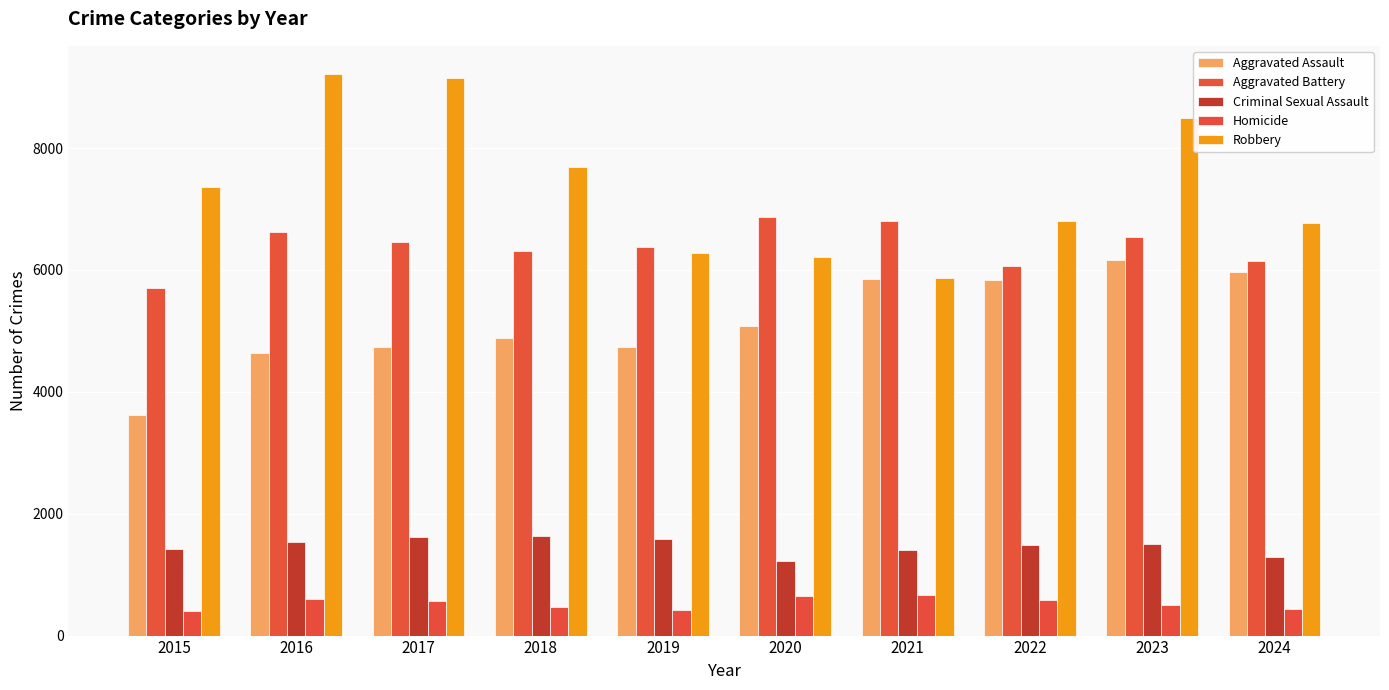

Reading left to right, list all the values displayed in this chart.

Aggravated Assault: 3620	4635	4731	4888	4744	5082	5846	5838	6159	5970
Aggravated Battery: 5702	6628	6454	6317	6381	6868	6805	6071	6540	6143
Criminal Sexual Assault: 1414	1539	1615	1639	1578	1222	1407	1483	1497	1289
Homicide: 411	606	572	476	418	647	662	576	508	438
Robbery: 7364	9218	9147	7690	6279	6207	5876	6812	8499	6765